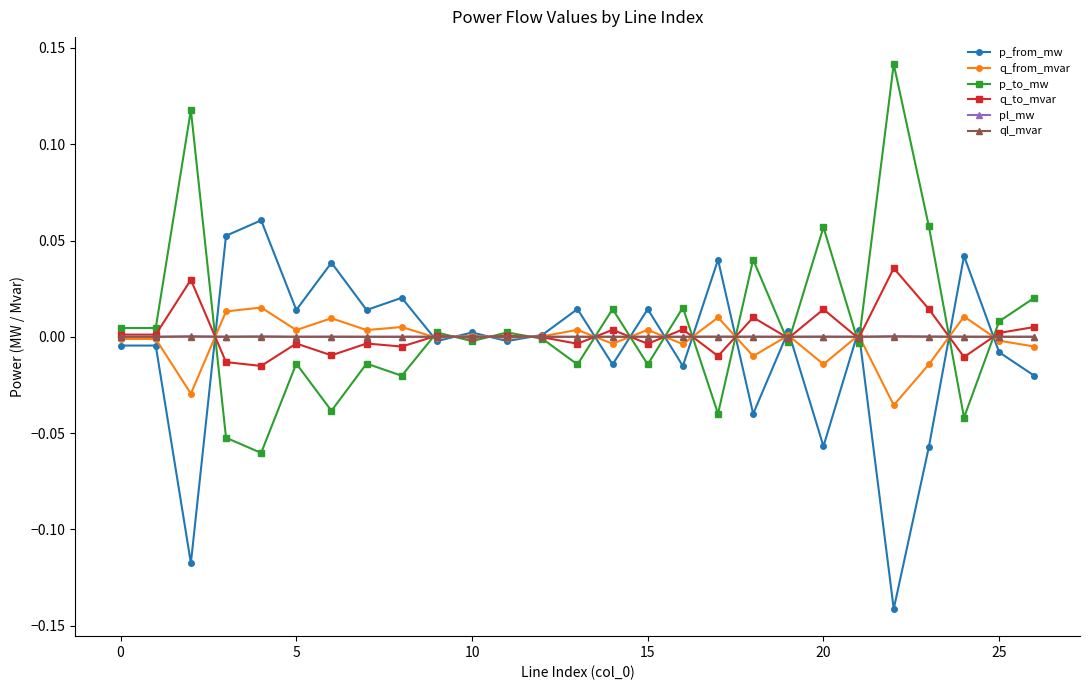

True or false: pl_mw has more than 1 interior local peaks.

True